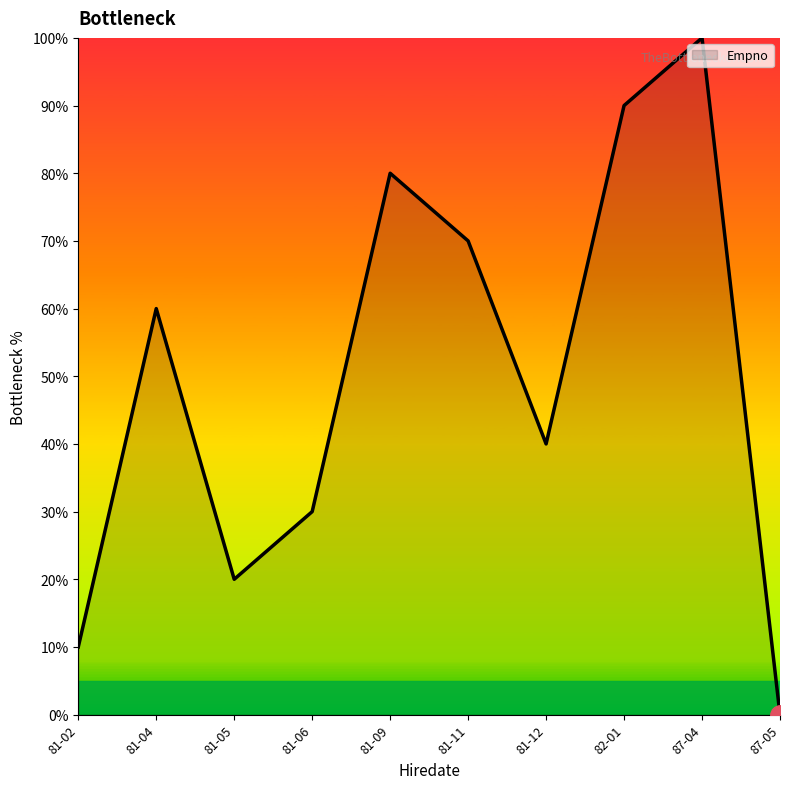

List the labels in order of value, smallest first.

87-05, 81-02, 81-05, 81-06, 81-12, 81-04, 81-11, 81-09, 82-01, 87-04